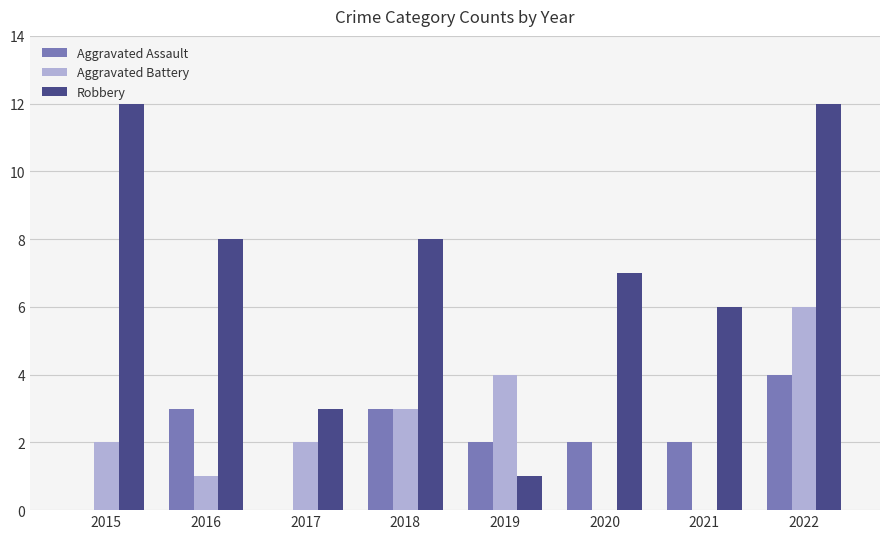

What are all the series names shown in the legend?

Aggravated Assault, Aggravated Battery, Robbery